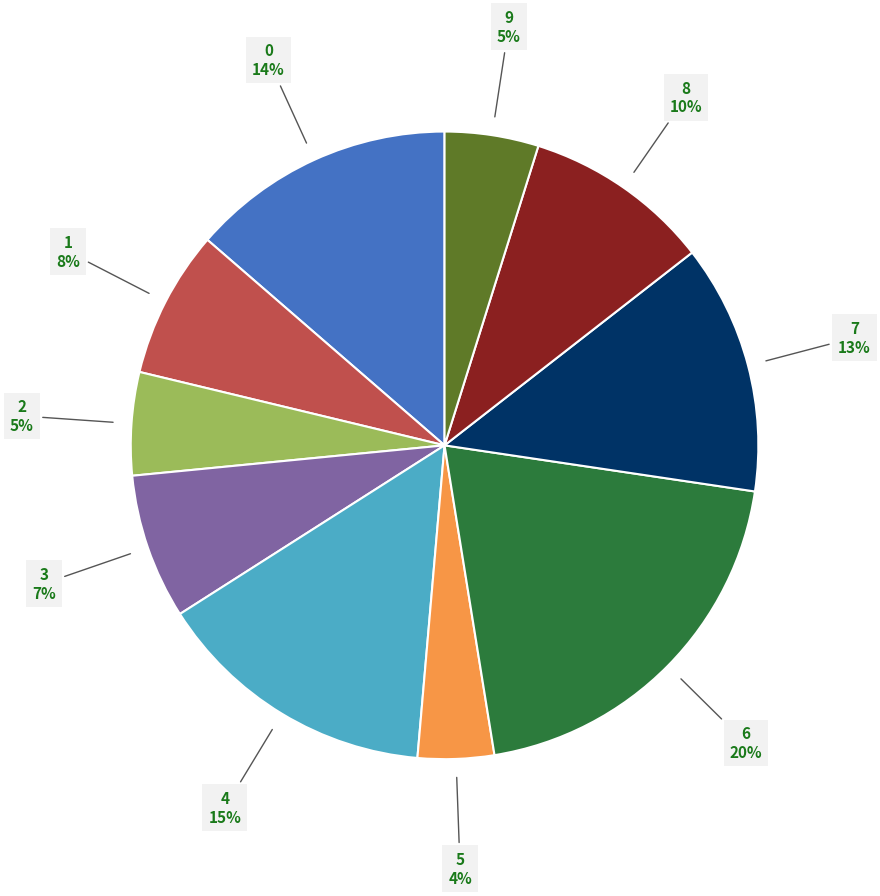

Is the sum of 9 and 1 greater than half?

No